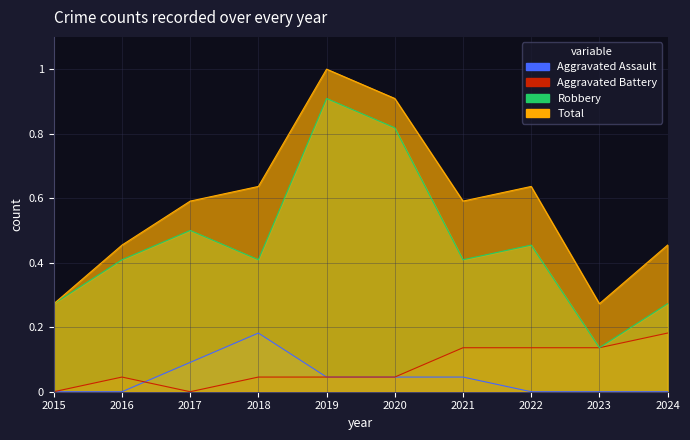

How many lines are shown in the chart?

4